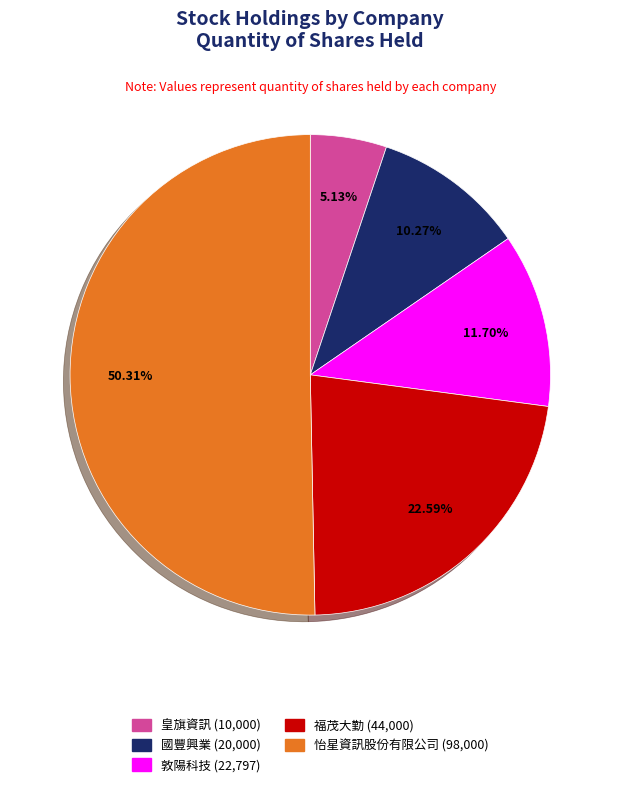

Which category accounts for the majority?

怡星資訊股份有限公司